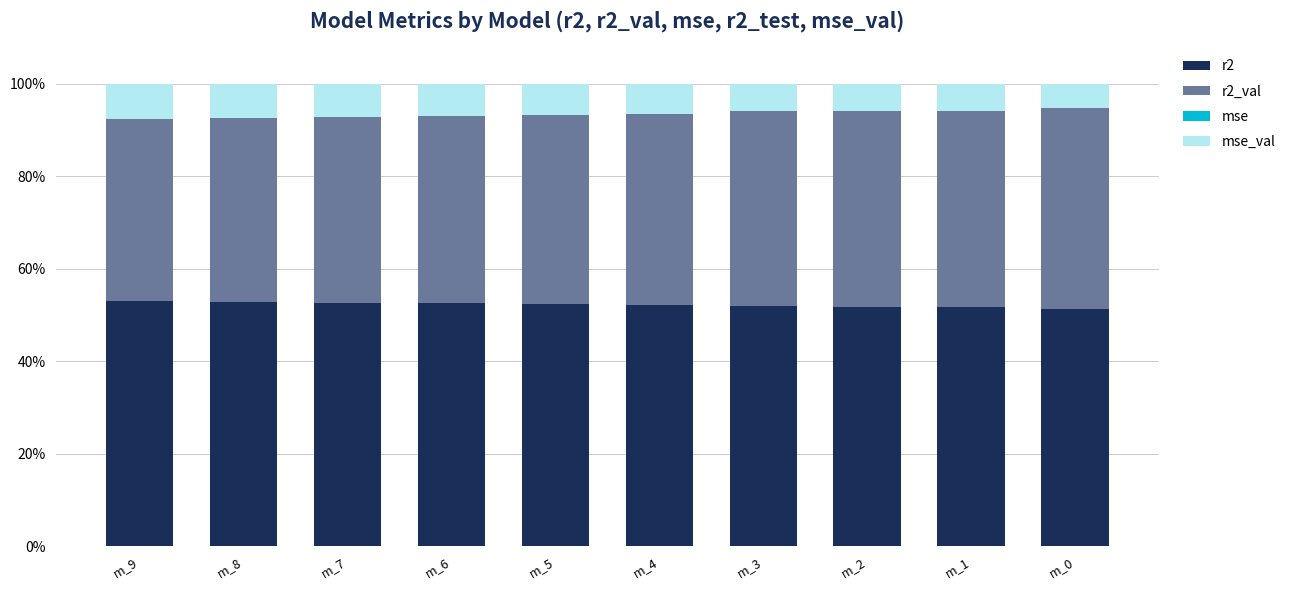

What is the sum of the r2 values at m_8 and m_0?

104.3